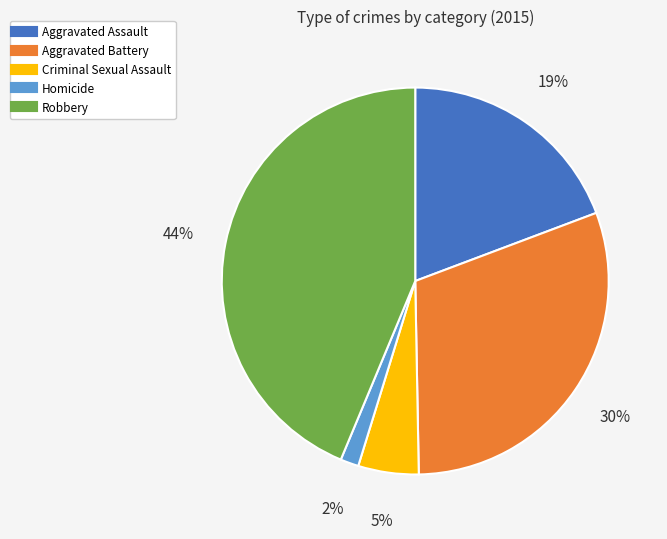

The Aggravated Battery slice represents 40% of the pie. True or false?

False